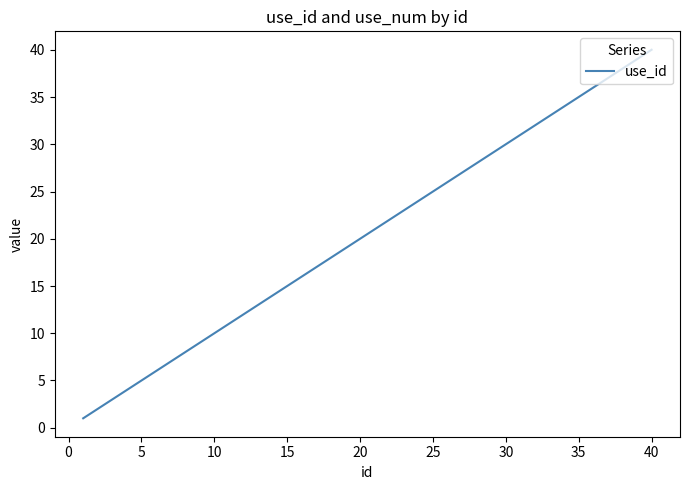

True or false: there are more than 2 points higher than both neighbors.

False